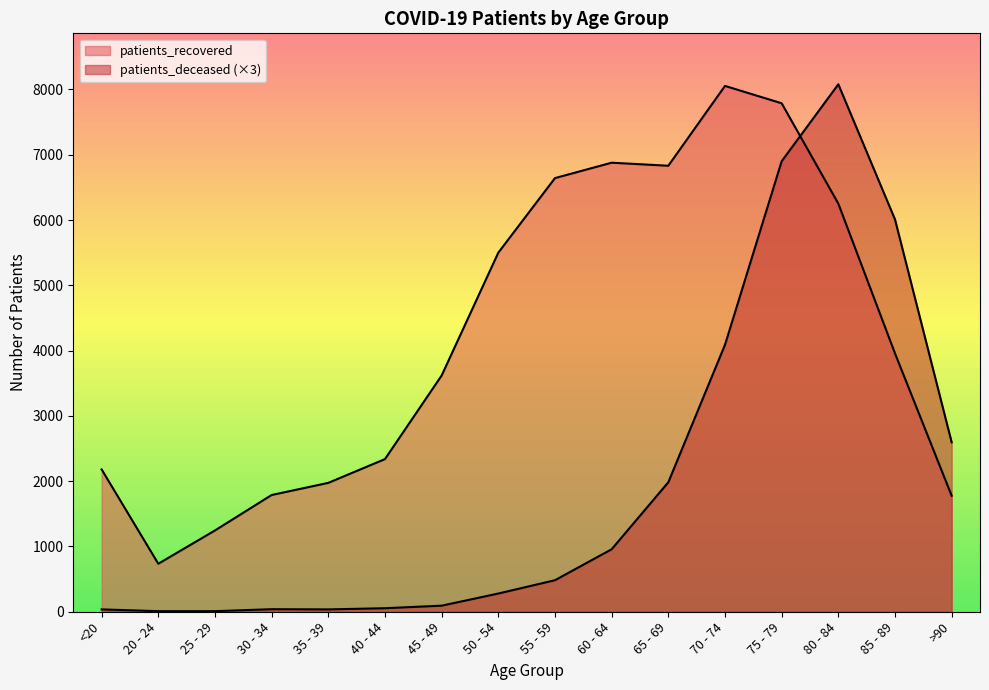

Rank the series by their average value, from highest to lowest.

patients_recovered, patients_deceased